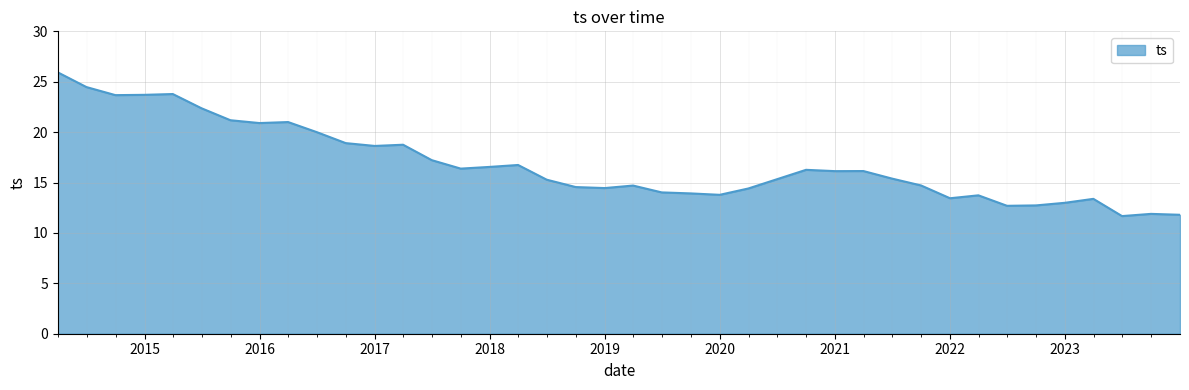

What is the greatest value displayed?

25.9